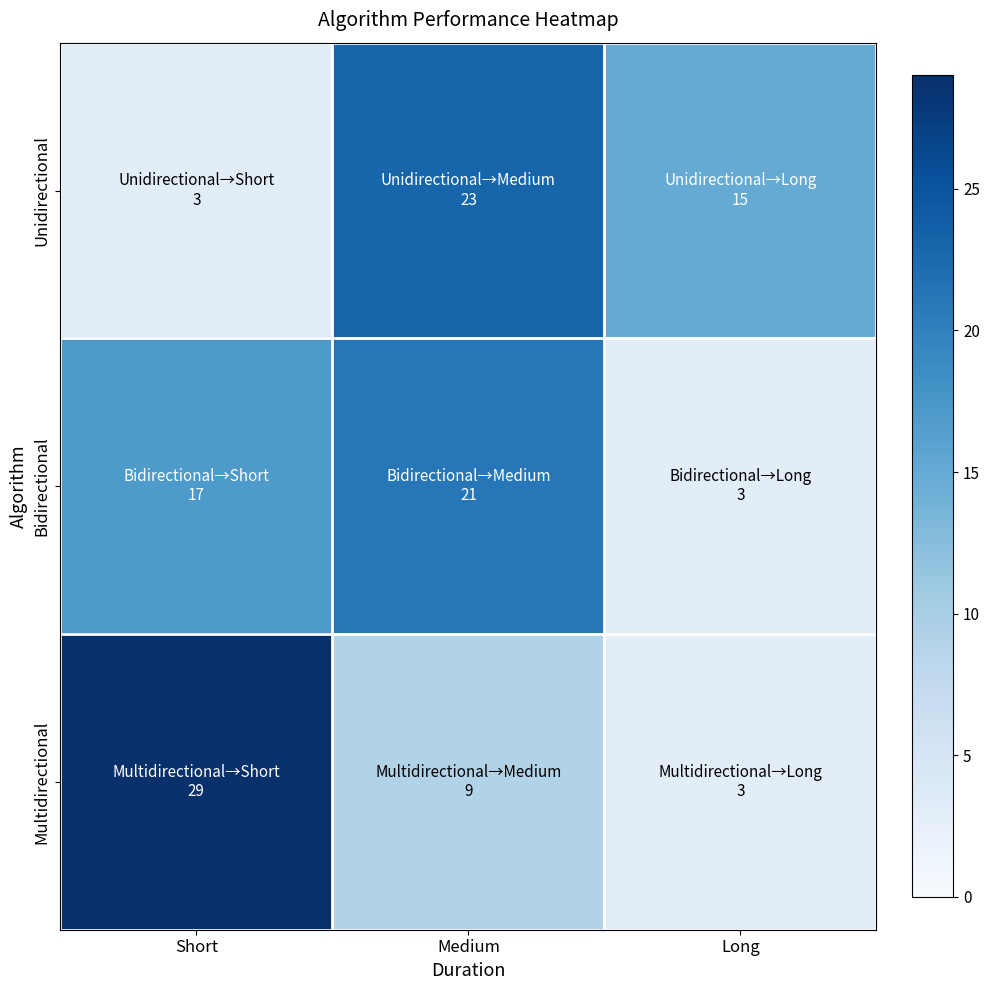

Reading left to right, list all the values displayed in this chart.

Unidirectional: Short=3	Medium=23	Long=15
Bidirectional: Short=17	Medium=21	Long=3
Multidirectional: Short=29	Medium=9	Long=3